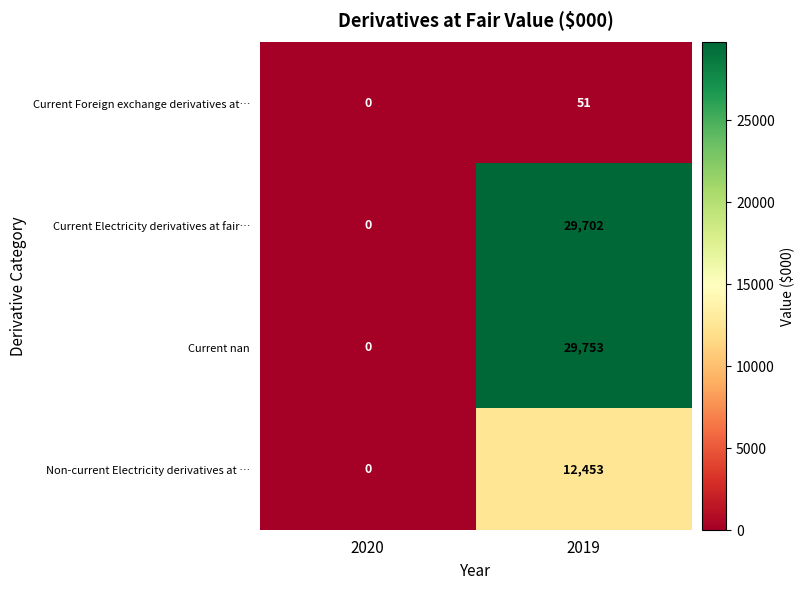

Rank the categories by Current Foreign exchange derivatives at… value from highest to lowest.

2019, 2020